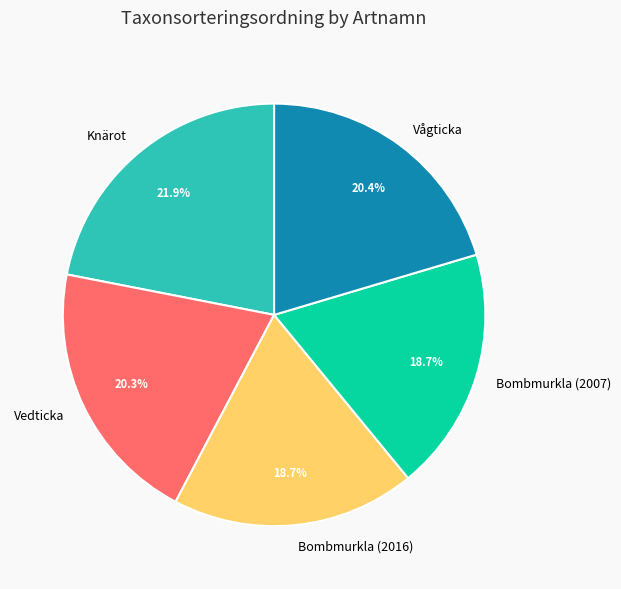

What is the largest slice in the pie chart?

Knärot